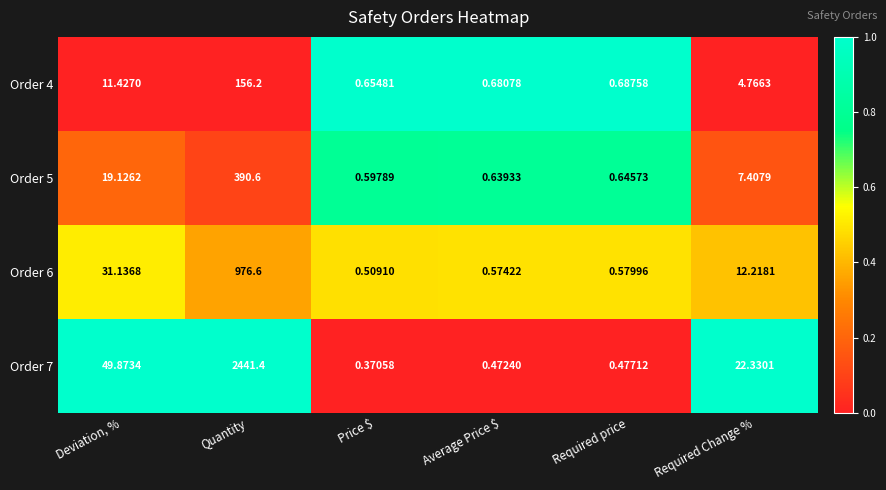

What is the spread (max minus min) of values at Average Price $?

0.2